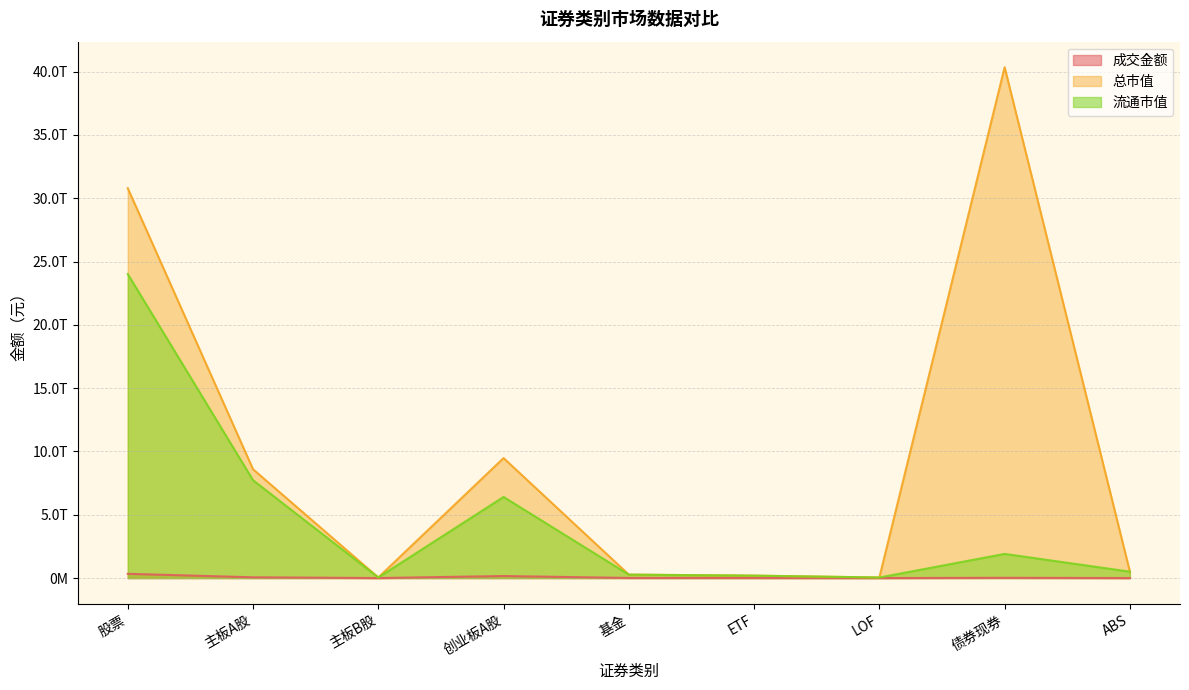

At how many categories does at least one series exceed 32978845649879?

1